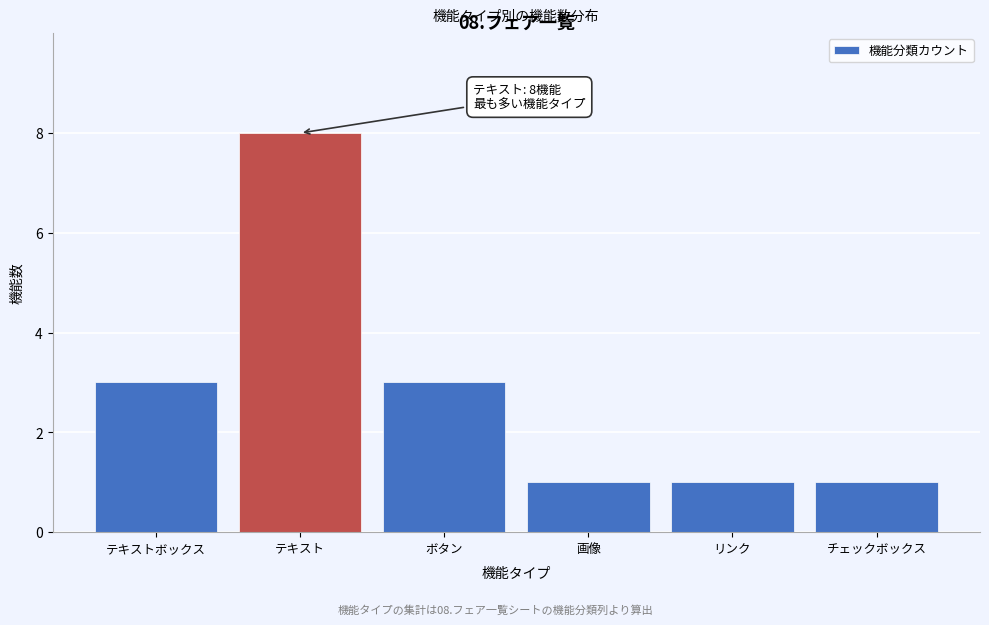

Reading left to right, transcribe all the data shown in this chart.

テキストボックス=3	テキスト=8	ボタン=3	画像=1	リンク=1	チェックボックス=1